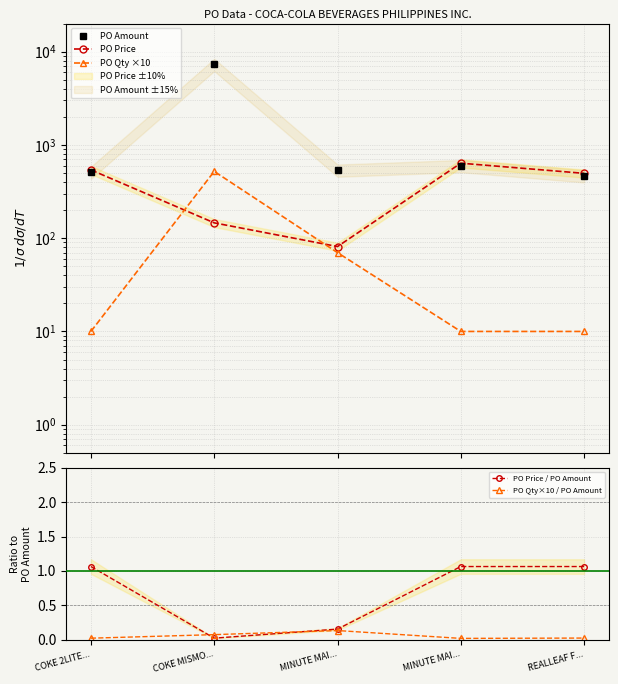

True or false: PO Price / PO Amount has a value of 0.2 at MINUTE MAI....

True